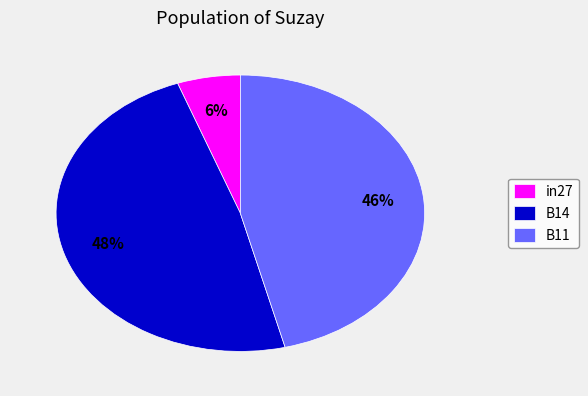

Rank the categories by value from lowest to highest.

in27, B11, B14